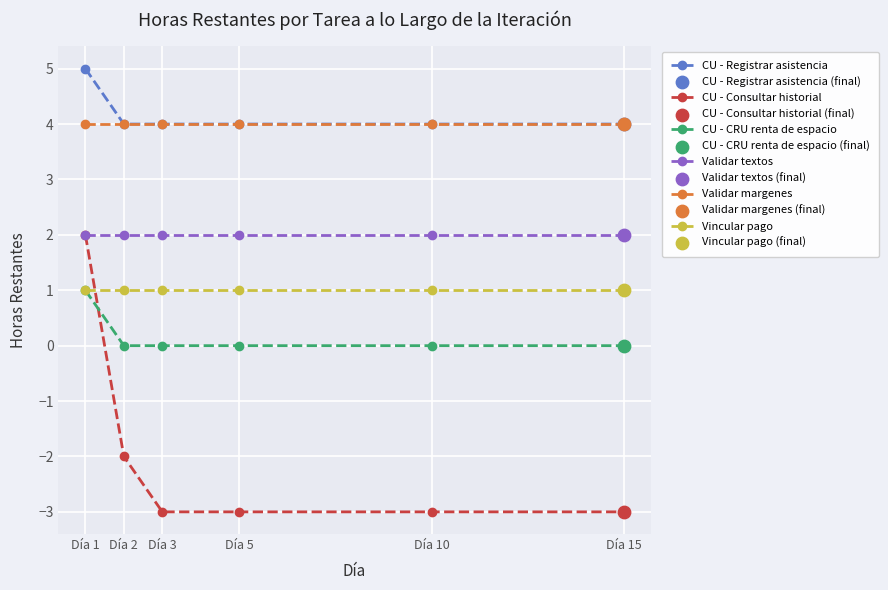

What is the total value across all series at Día 1?

15